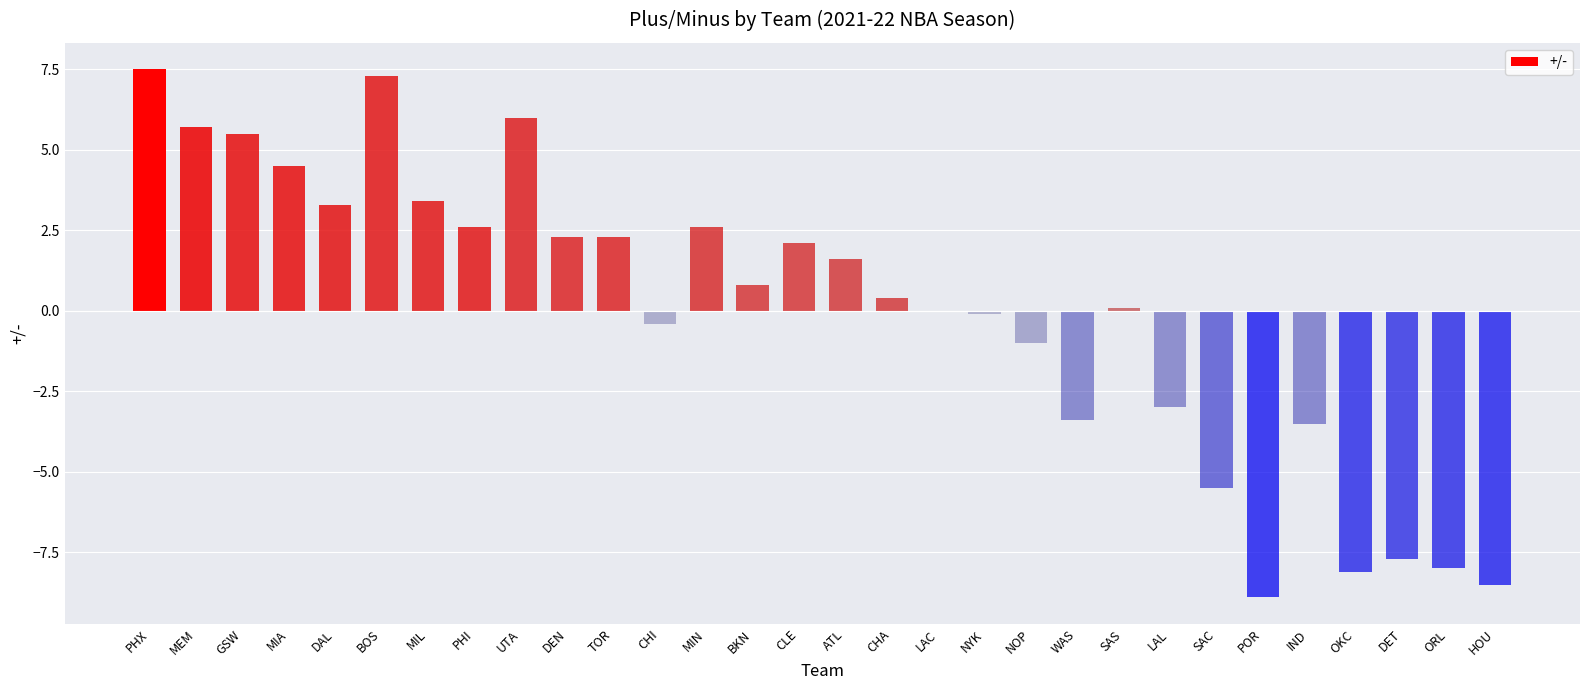

What is the greatest value displayed?

7.5